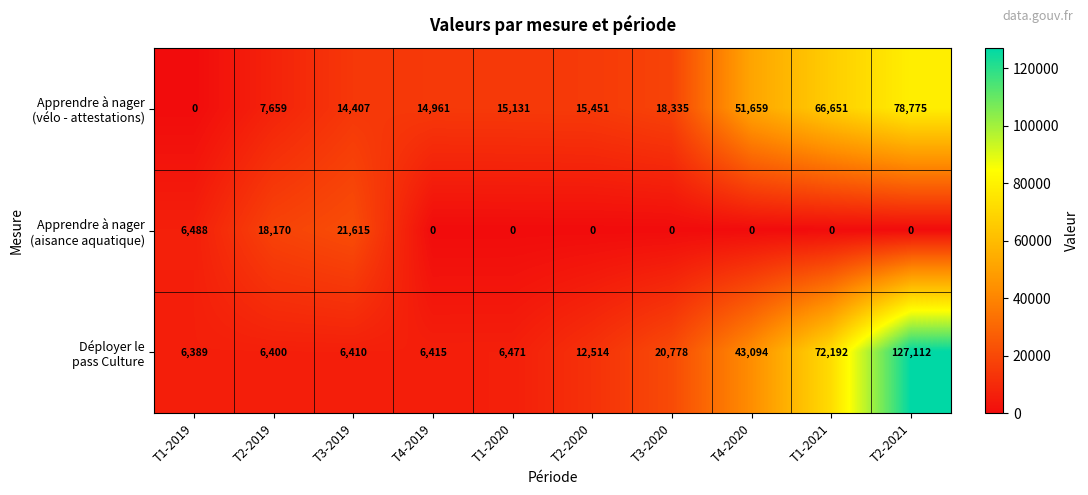

Count the number of data series in this chart.

3